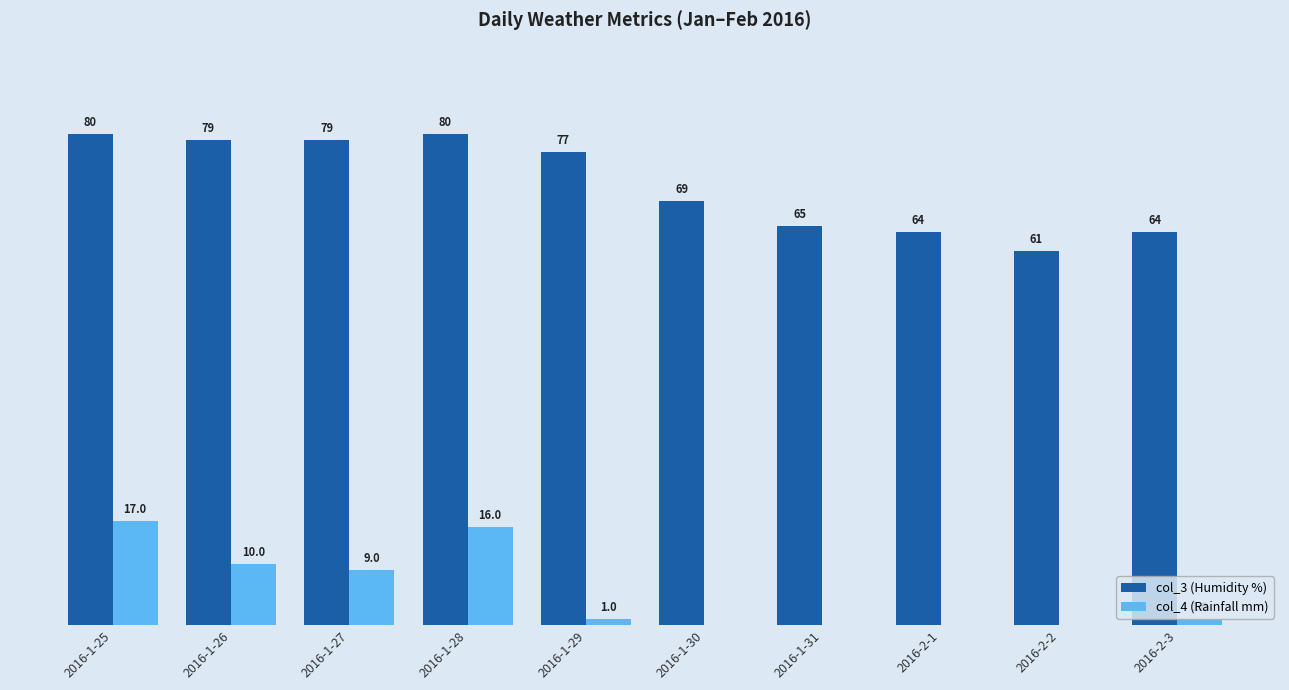

At which category is the sum across all series the highest?

2016-1-25